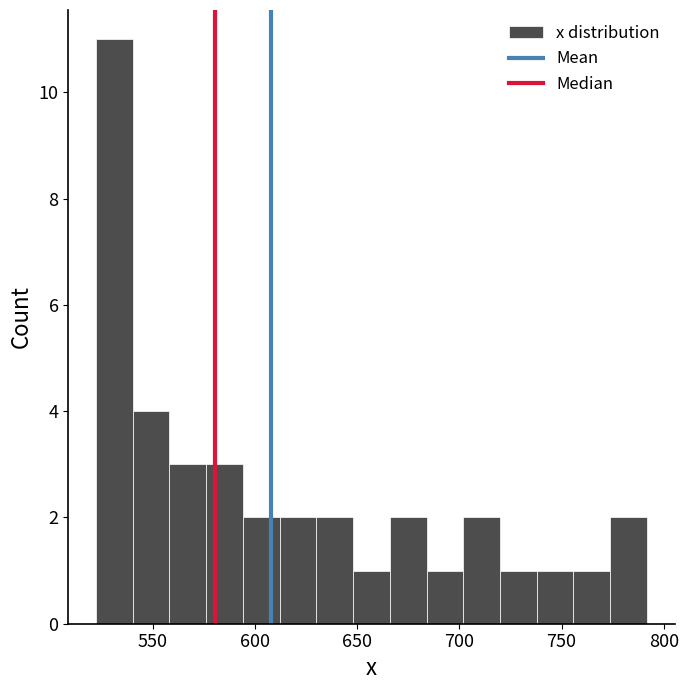

Around what value on the x-axis is the tallest bar? Give the approximate position of its centre, as read against the axis.

530